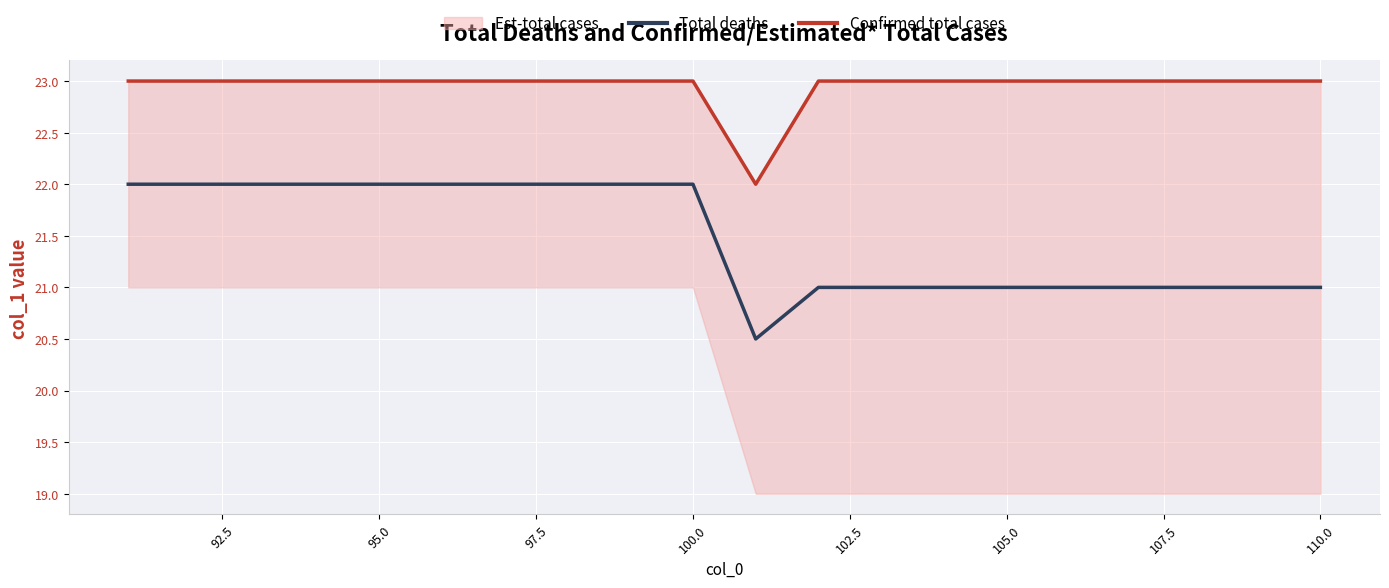

How many lines are shown in the chart?

2